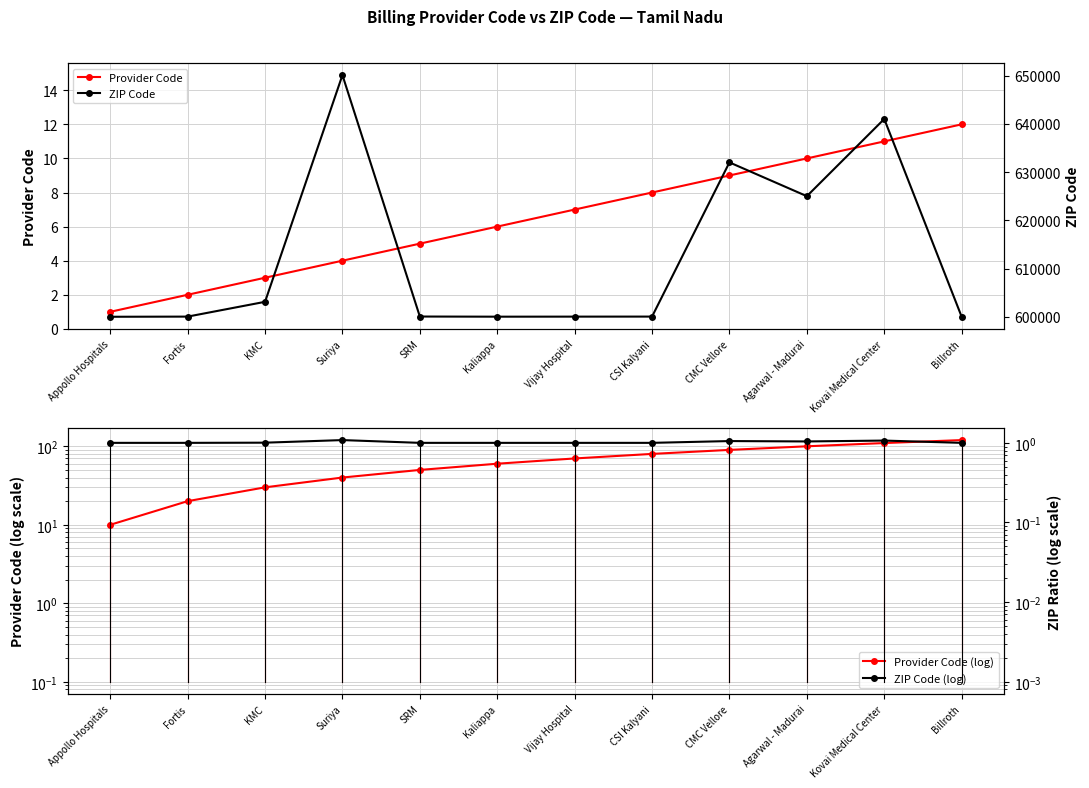

How many times do Provider Code and ZIP Code (log) cross each other?

1